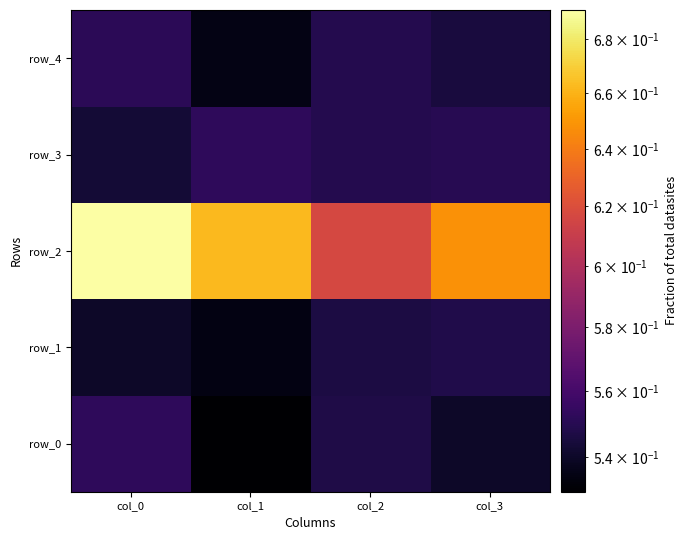

Where is row_2 nearest to the value 0?

col_2